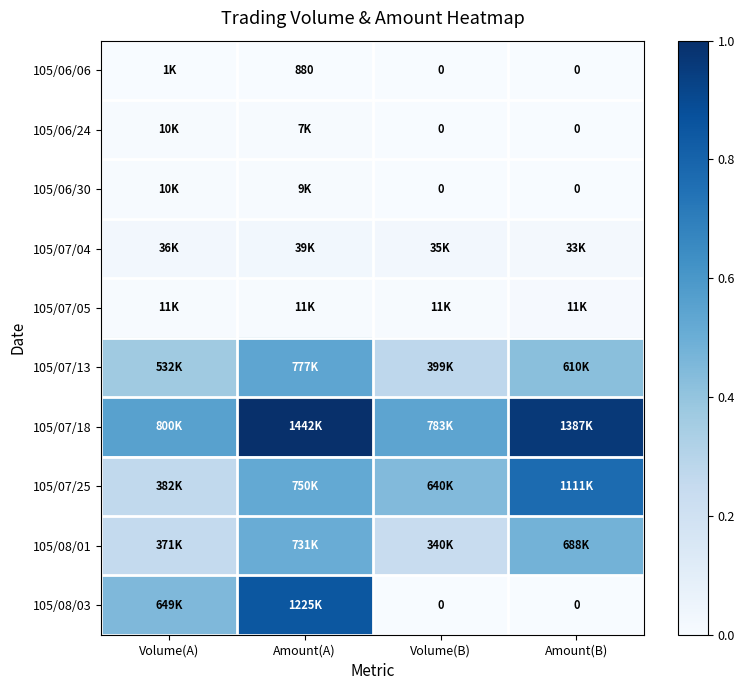

Which category has the lowest value across all series?

Volume(B)